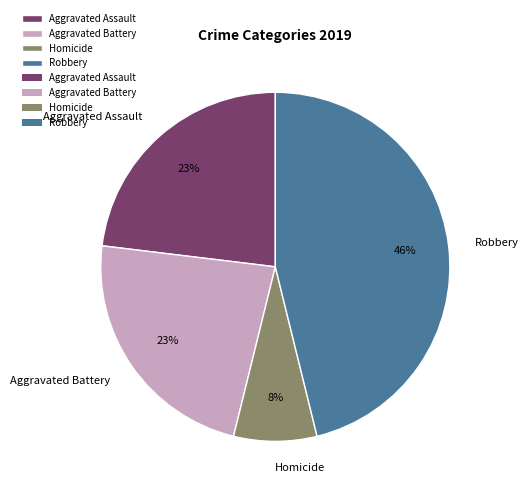

Which category has the smallest portion of the pie?

Homicide